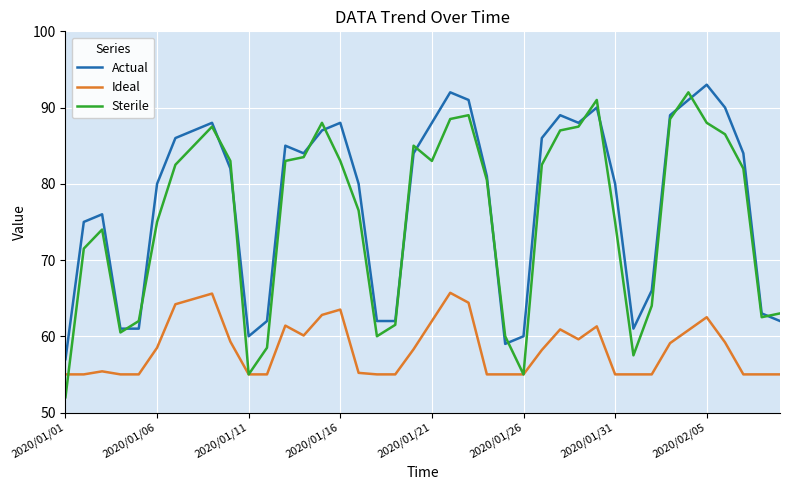

Which series has the largest range (max minus min)?

Sterile